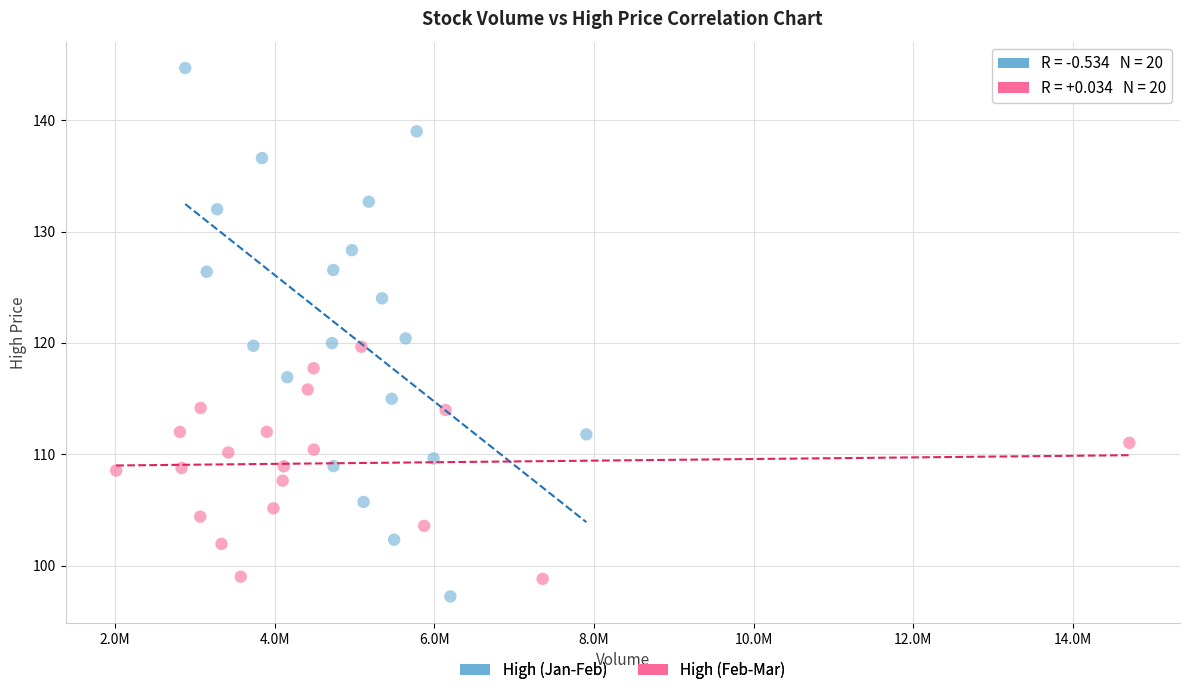

Which series reaches the maximum Y coordinate?

High (Jan-Feb)